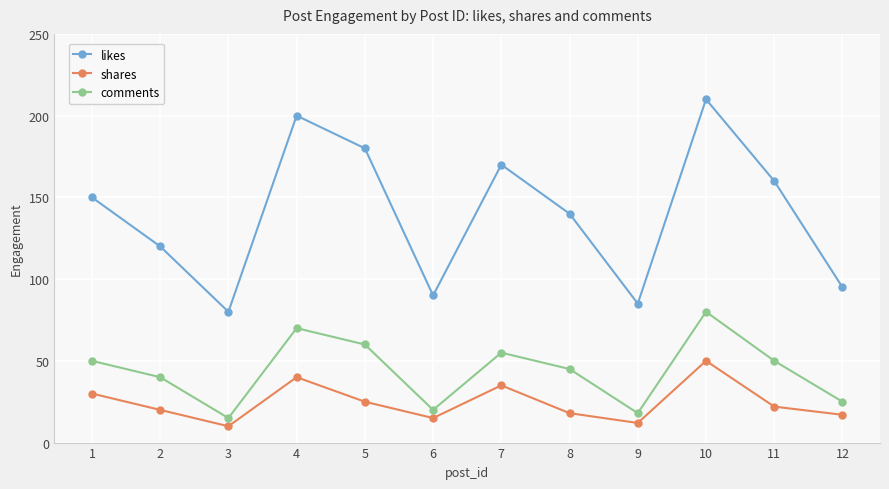

At which category does shares reach its first local peak?

4